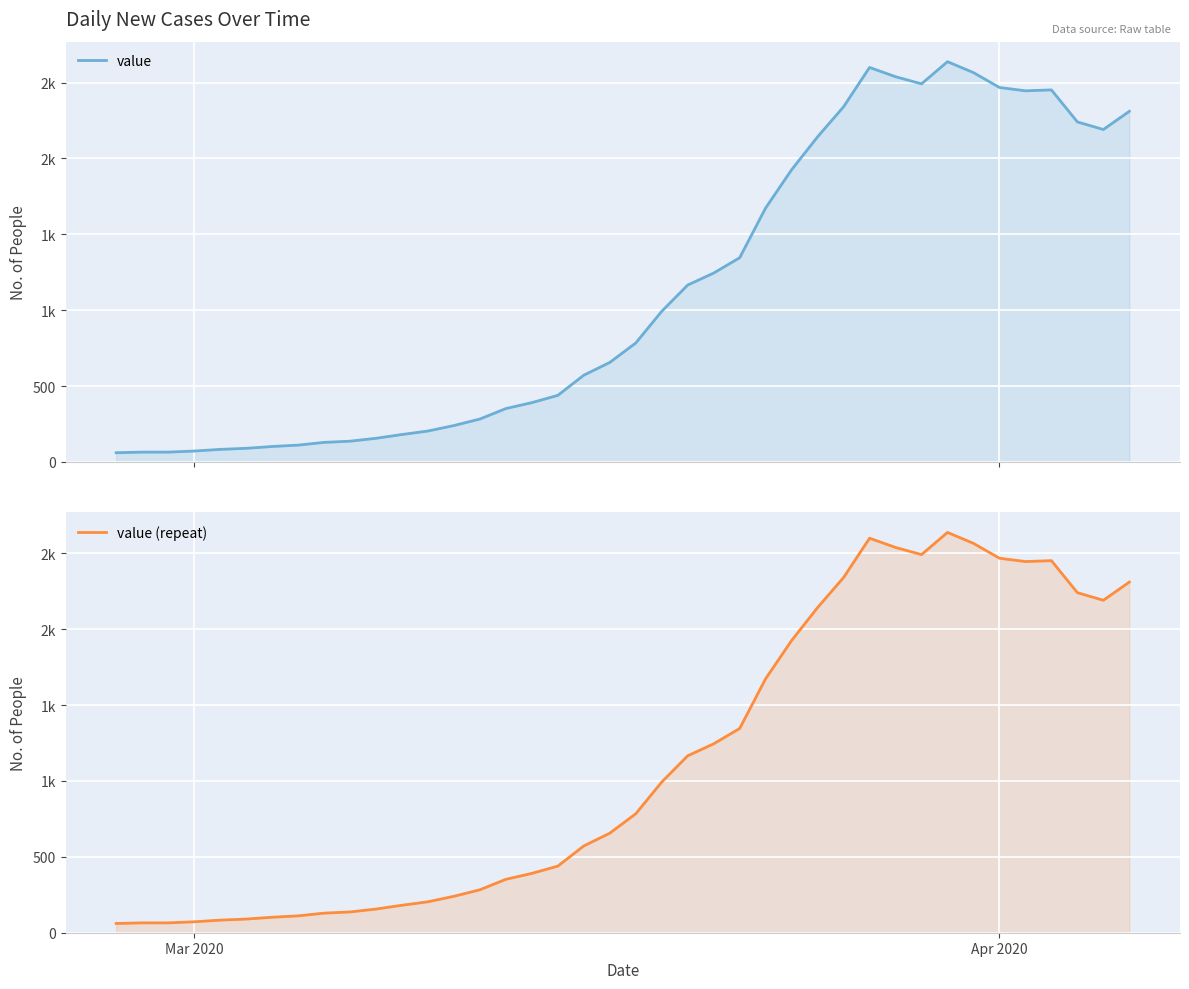

What is the difference between the maximum and second lowest values in the value (repeat) series?

2573